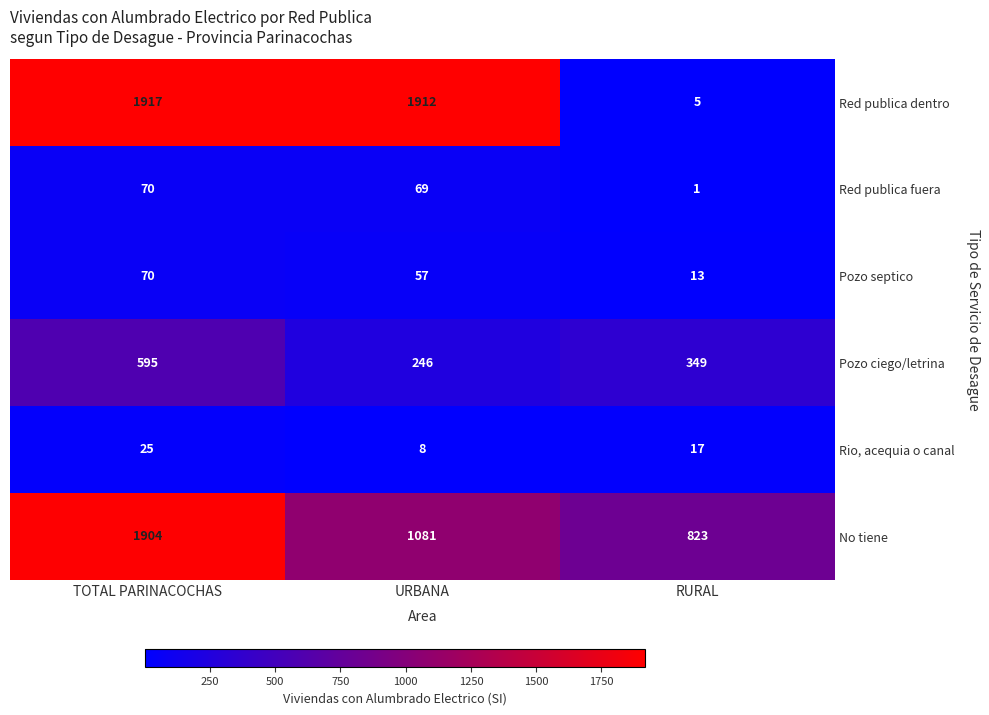

What is the greatest value displayed?

1917